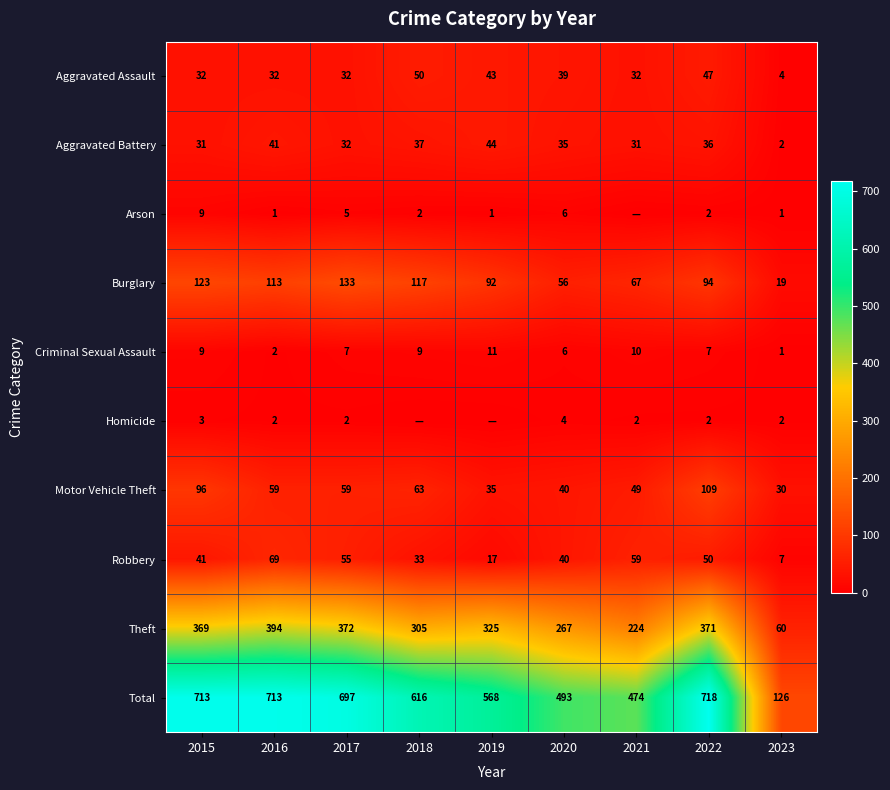

How many values in the Aggravated Battery series are below 35?

4